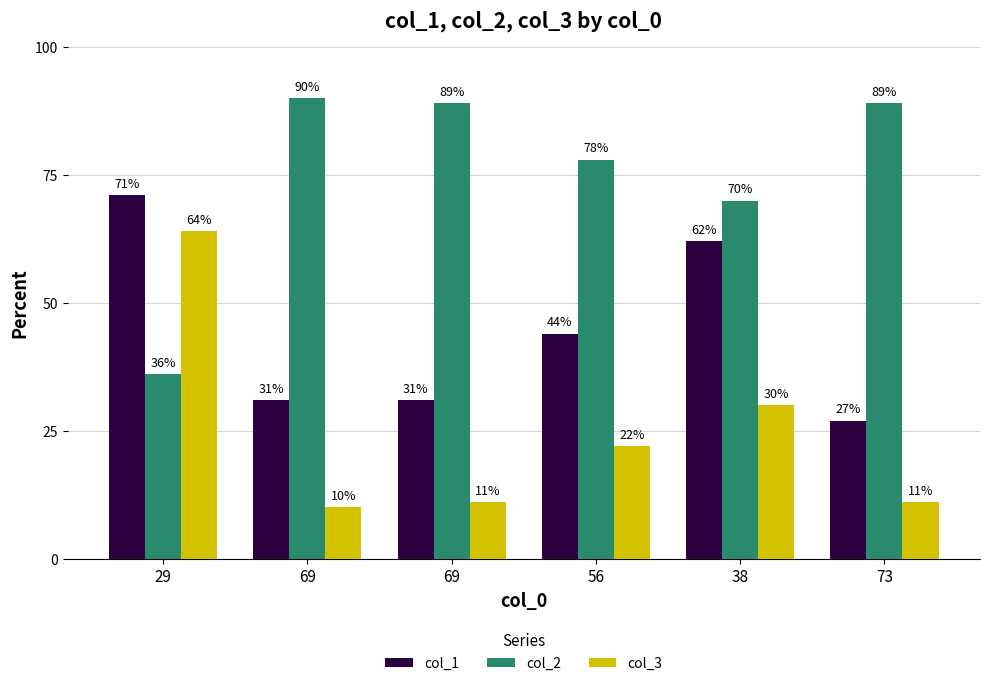

Are the bars grouped side by side (vs. stacked)?

Yes